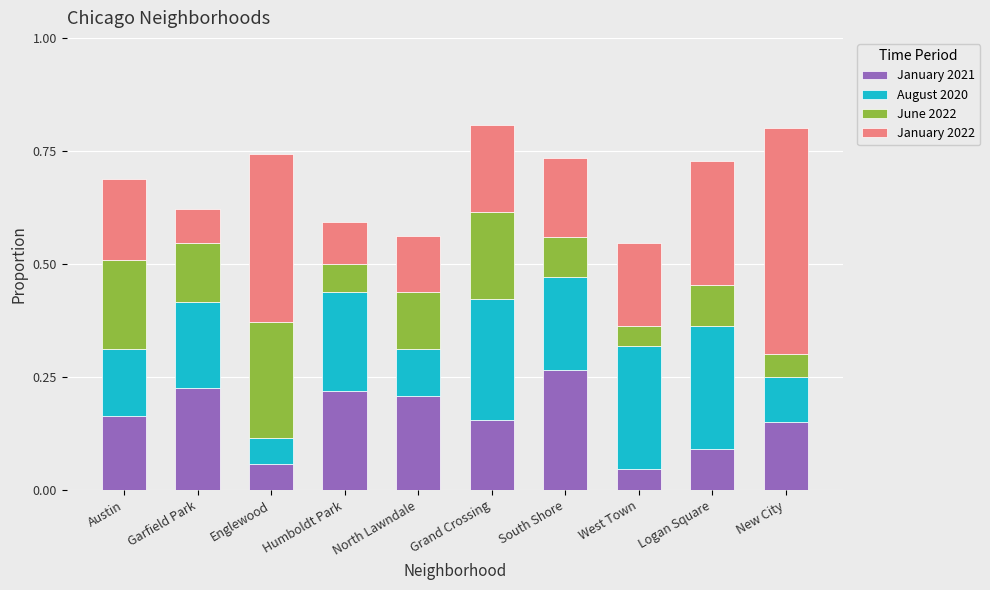

Which category has the highest value in the January 2021 series?

South Shore